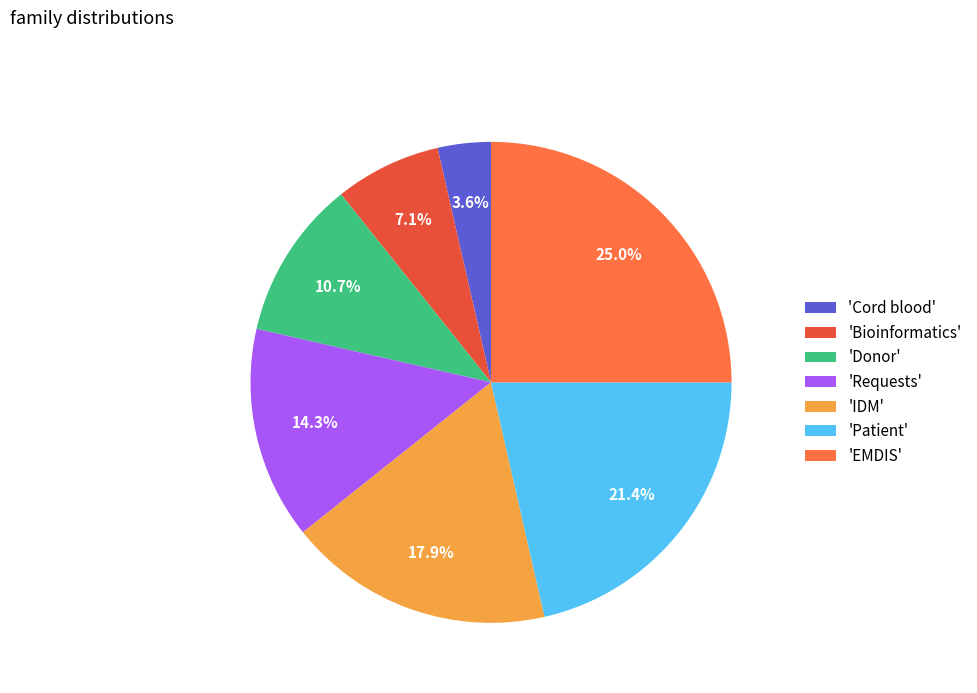

Which has a higher value, 'Requests' or 'Donor'?

'Requests'